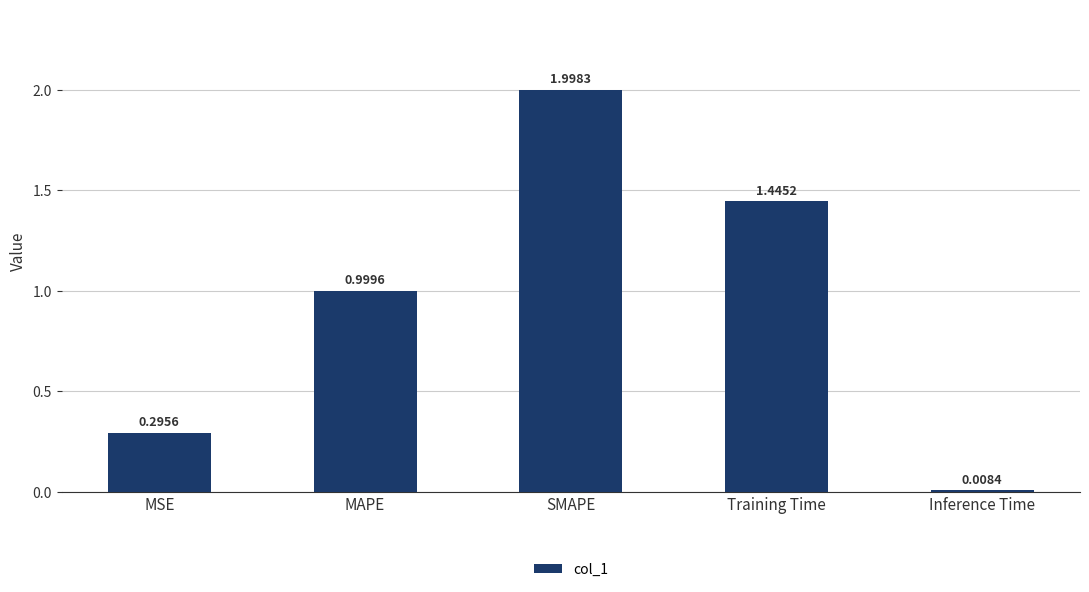

What is the label of the 1st bar from the left?

MSE